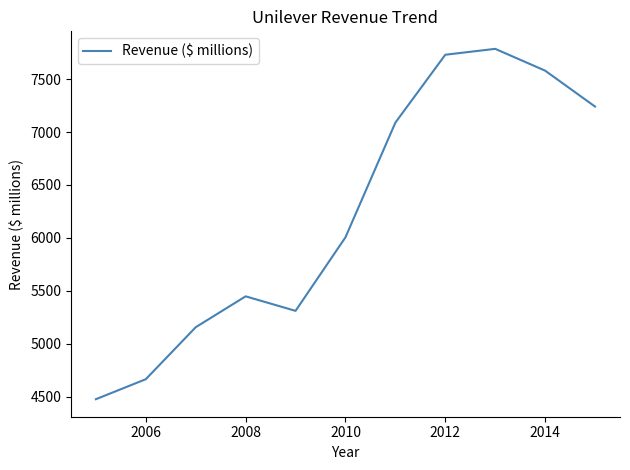

What is the difference between the maximum and minimum values?

3309.8